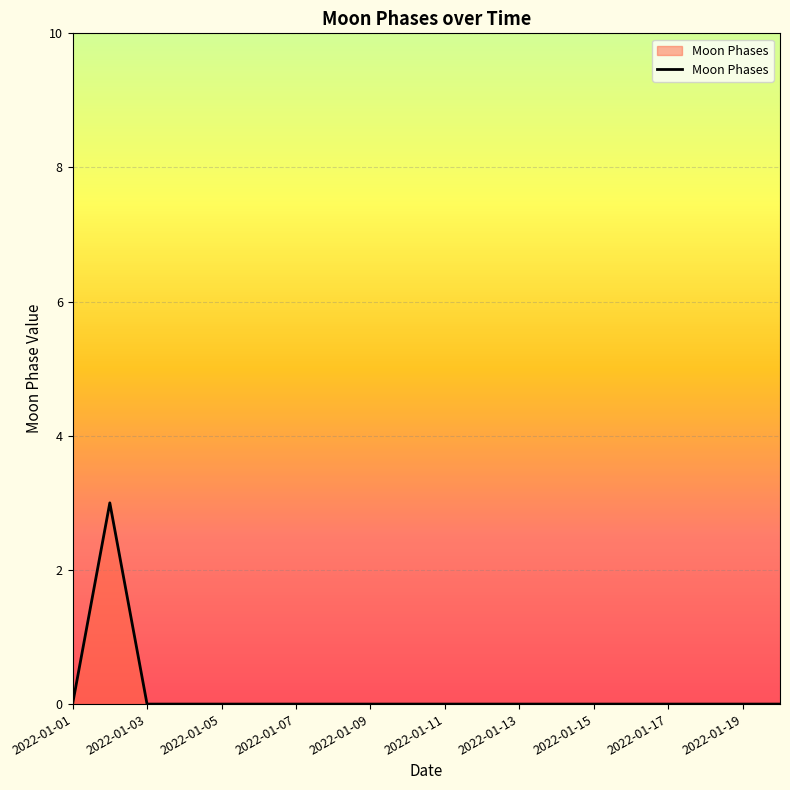

Does the chart have visible grid lines?

Yes